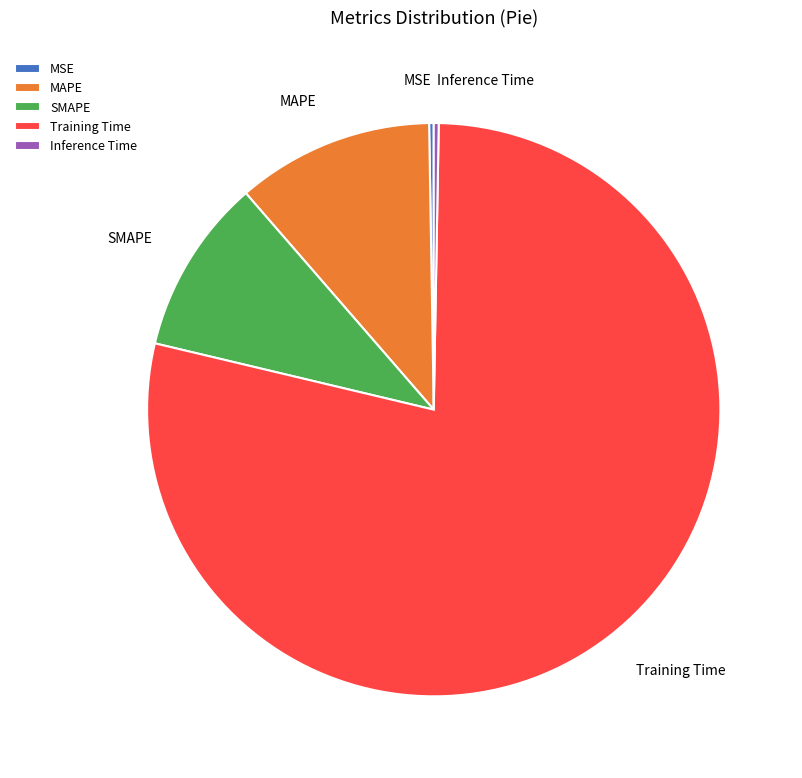

True or false: Training Time accounts for 73% of the total.

False